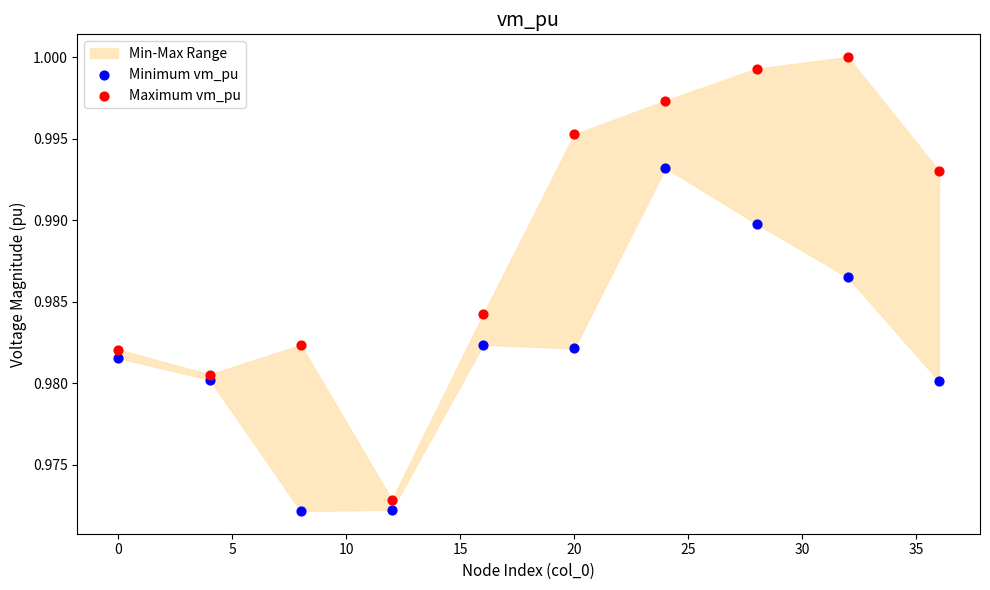

Which series has the widest spread of Y values?

Maximum vm_pu